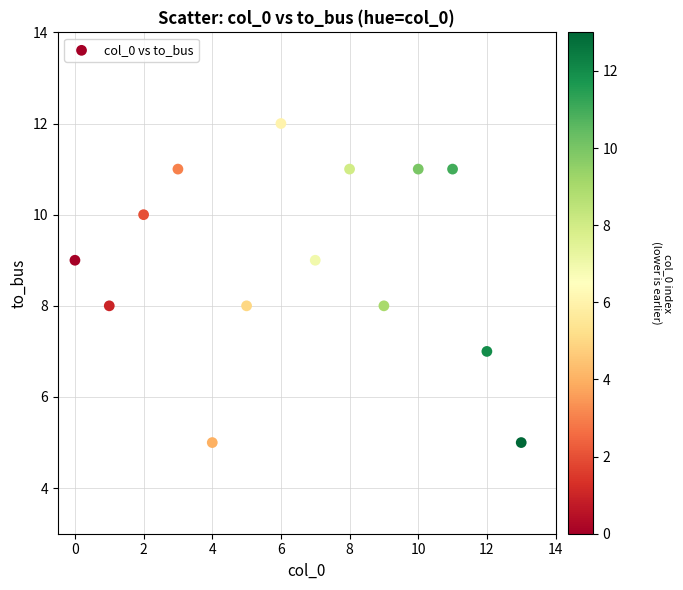

What is the range of Y values (max minus min)?

7